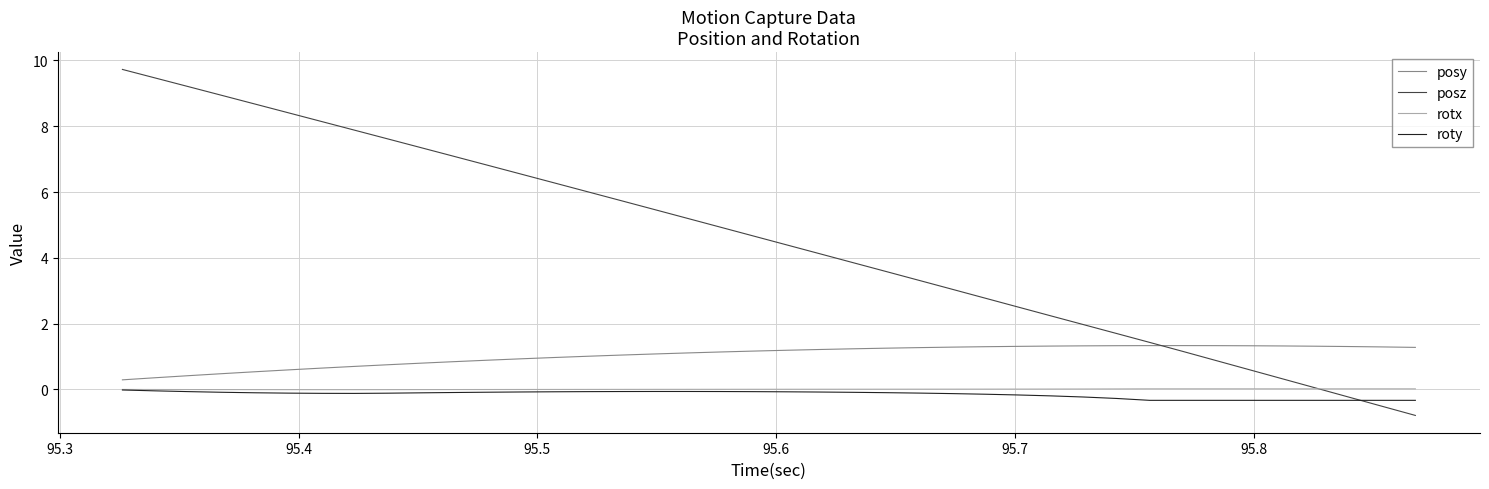

Which series has the largest total across all categories?

posz